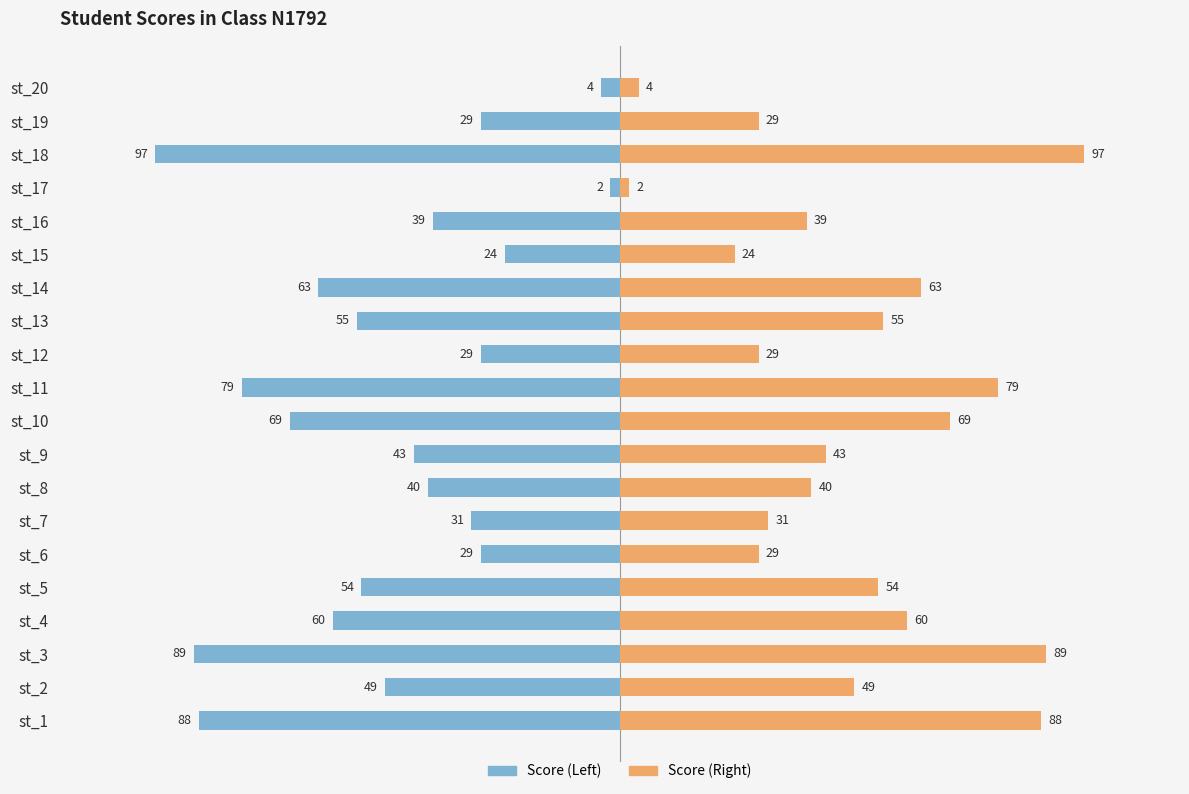

Rank the series at st_5 from lowest to highest value.

Score (Left), Score (Right)